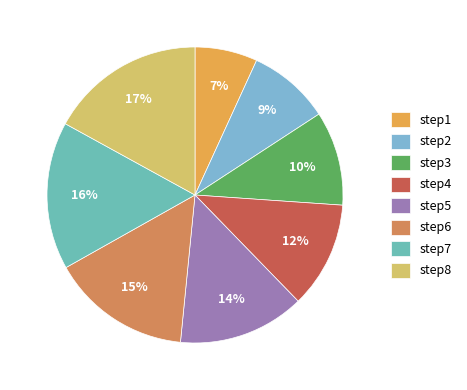

Does step7 account for over 50% of the chart?

No